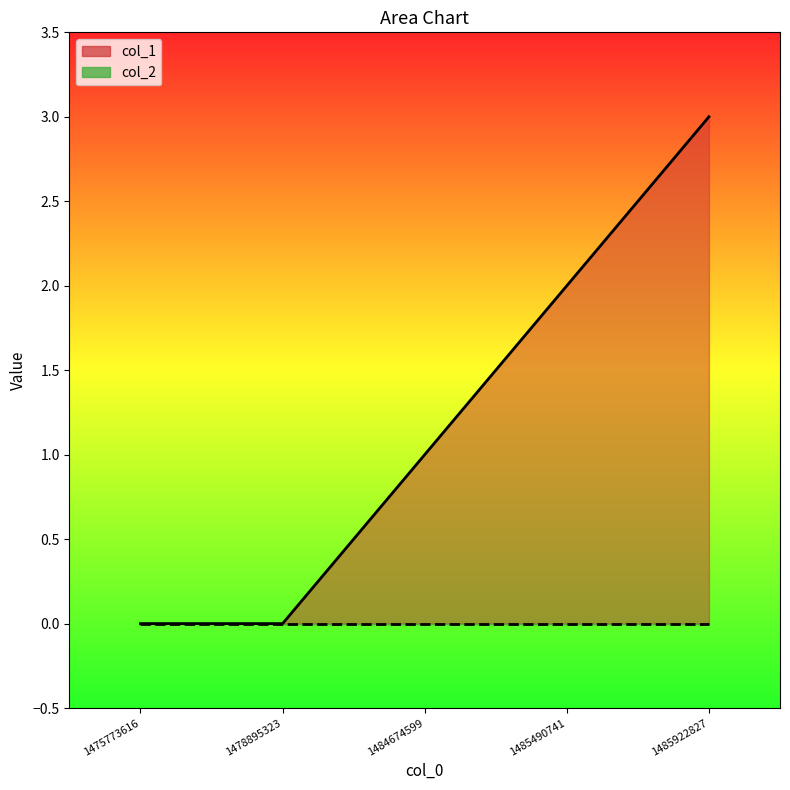

How many data points are less than 1?

2